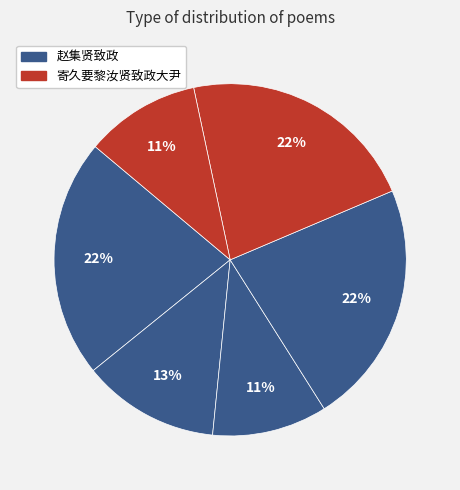

Count the number of slices in the pie.

6